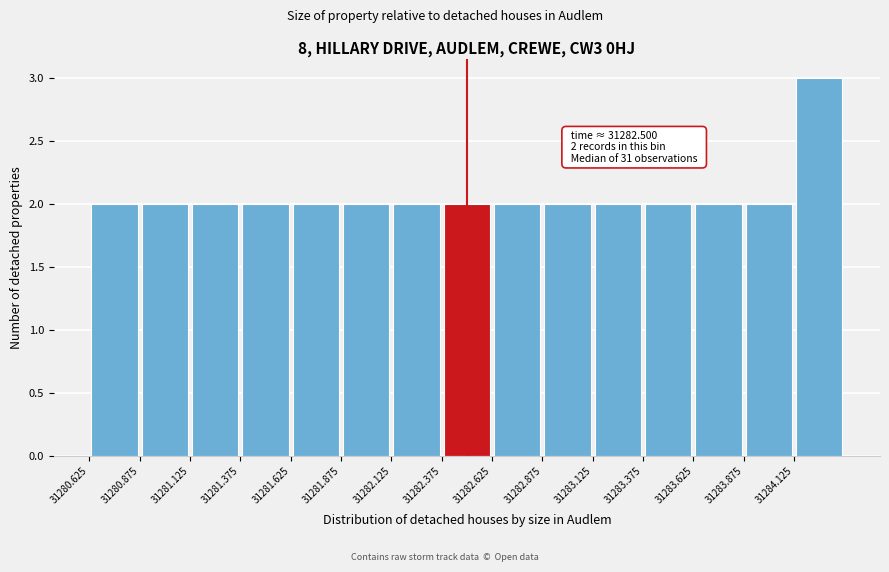

Which range on the x-axis has the tallest bar?

31284.125 to 31284.375